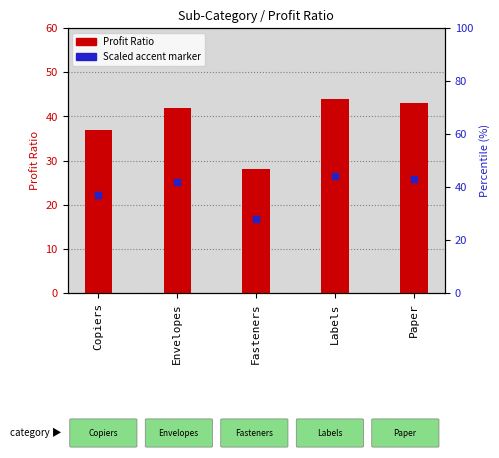

What are all the series names shown in the legend?

Profit Ratio, Scaled accent marker